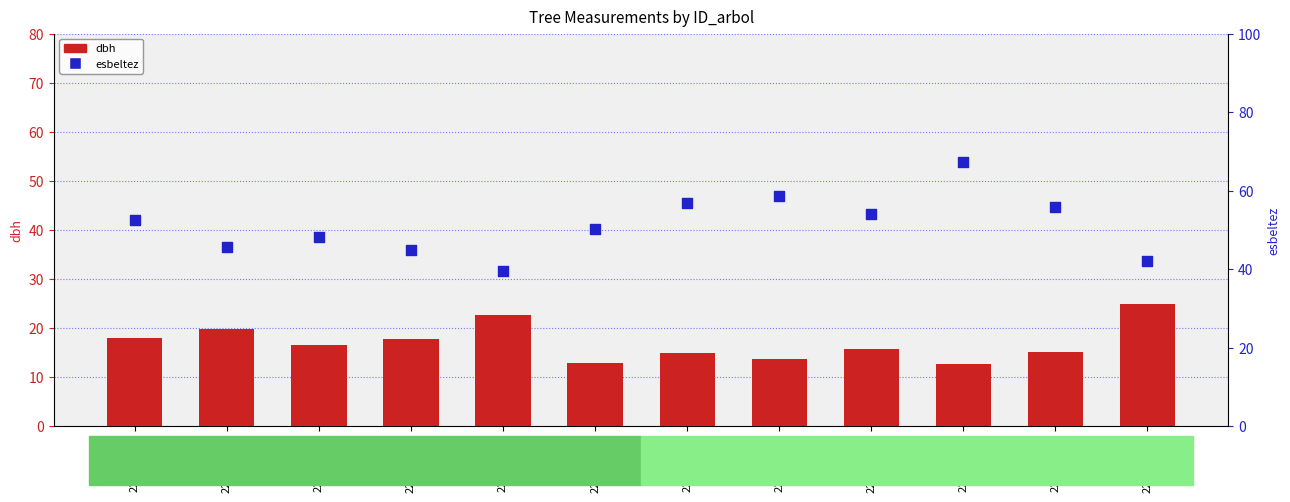

What is the total value across all series at 220966002?

65.3